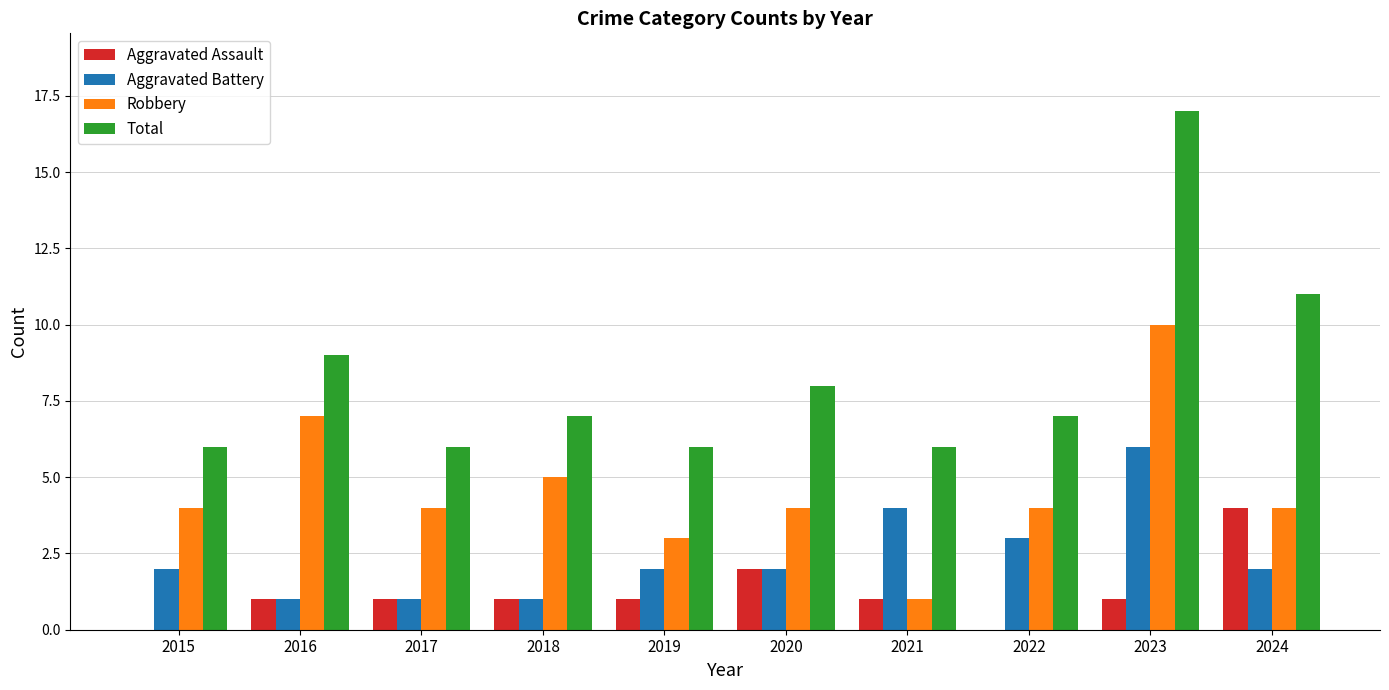

What value does the Robbery series have at 2017?

4